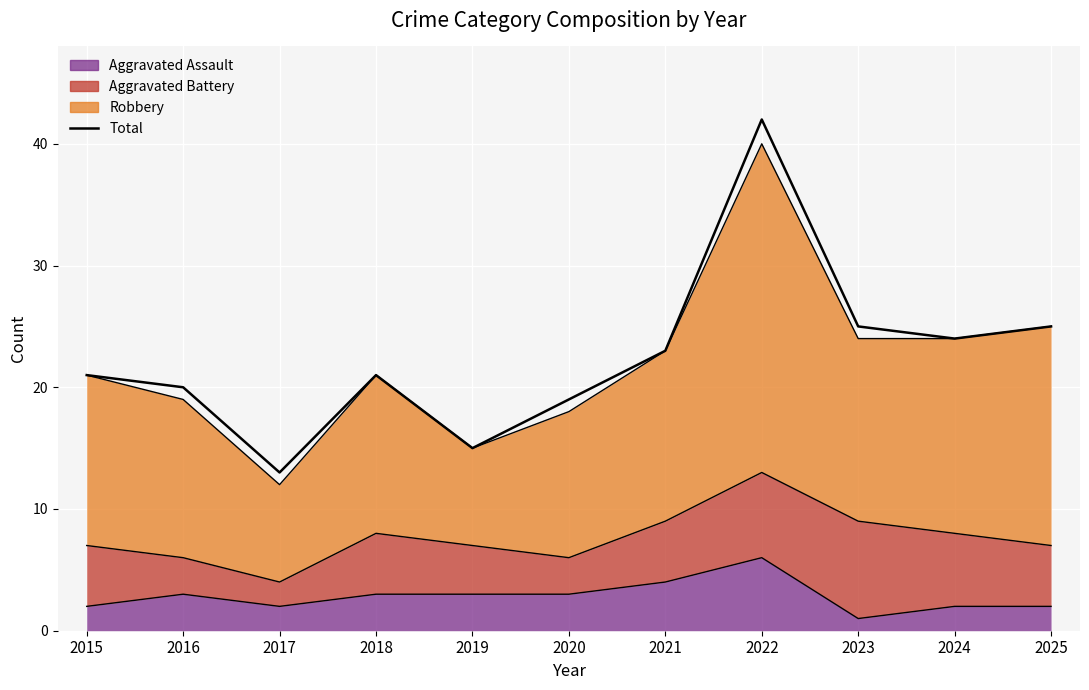

Is it true that the value at 2022 is 58?

False